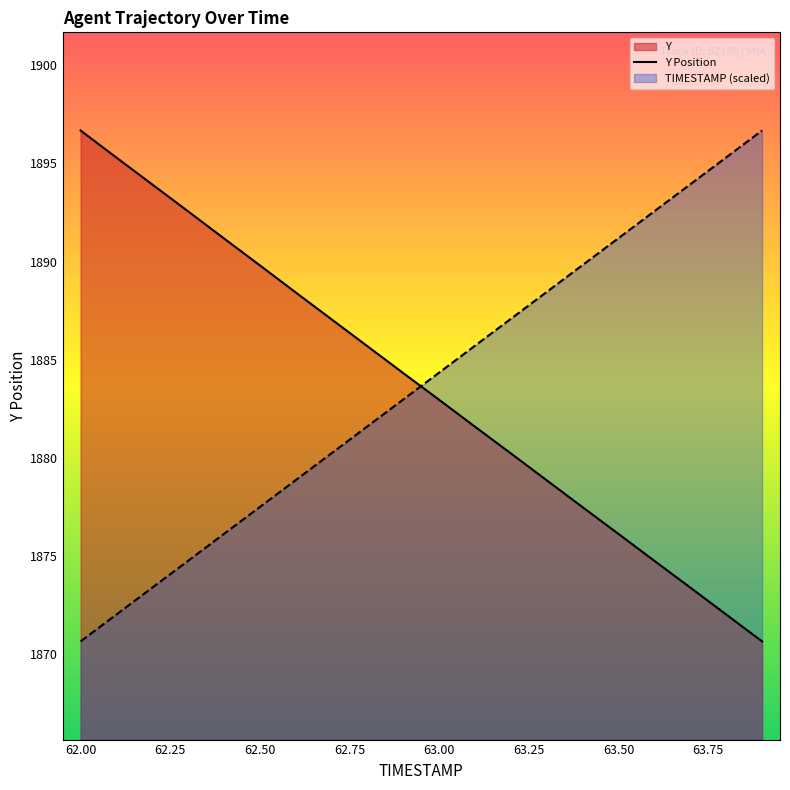

What is the sum of all Y values?

37673.1